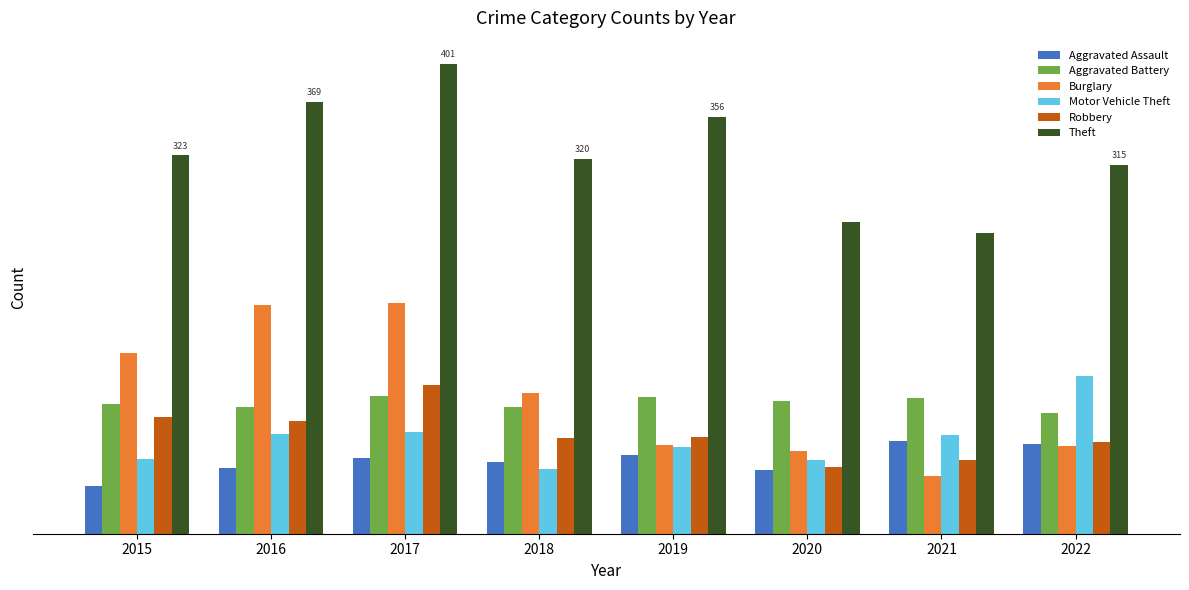

What are all the series names shown in the legend?

Aggravated Assault, Aggravated Battery, Burglary, Motor Vehicle Theft, Robbery, Theft